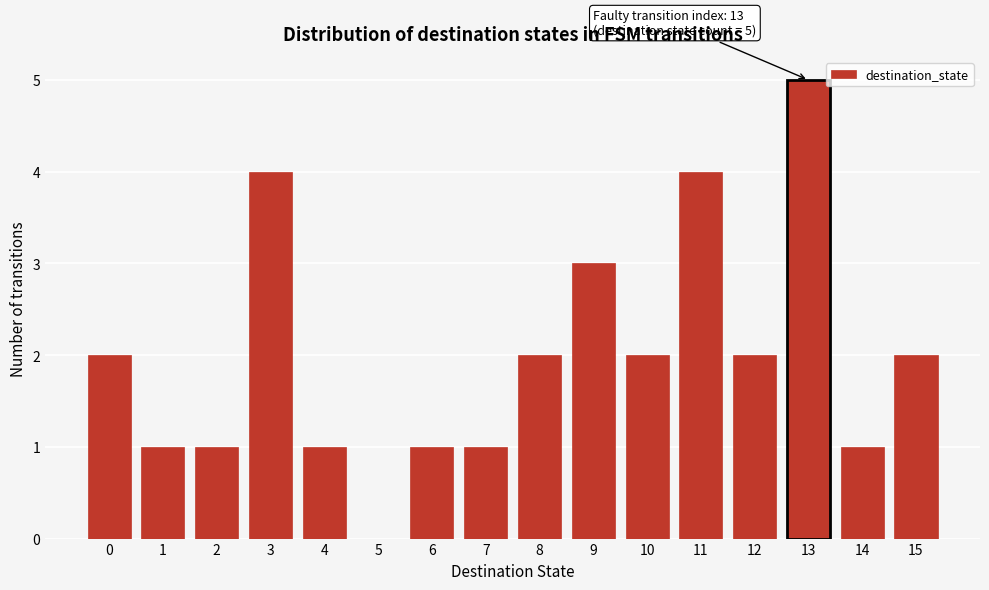

Reading right to left, list all the values displayed in this chart.

15=2	14=1	13=5	12=2	11=4	10=2	9=3	8=2	7=1	6=1	5=0	4=1	3=4	2=1	1=1	0=2